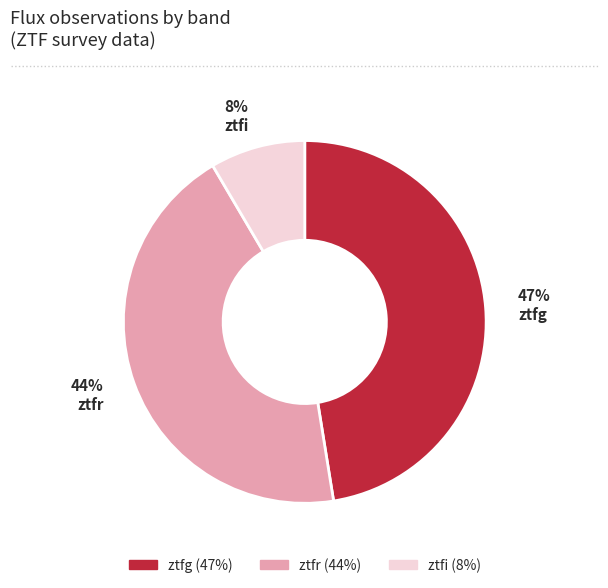

What is the largest slice in the pie chart?

ztfg